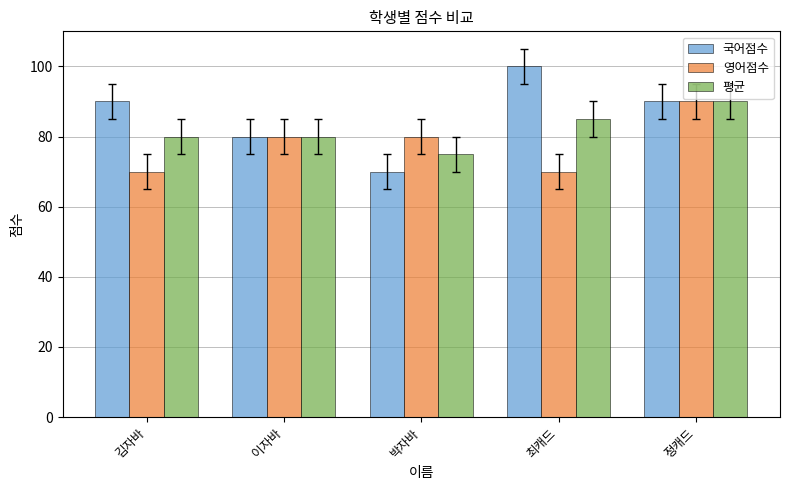

What is the label of the 5th bar from the right?

김자바